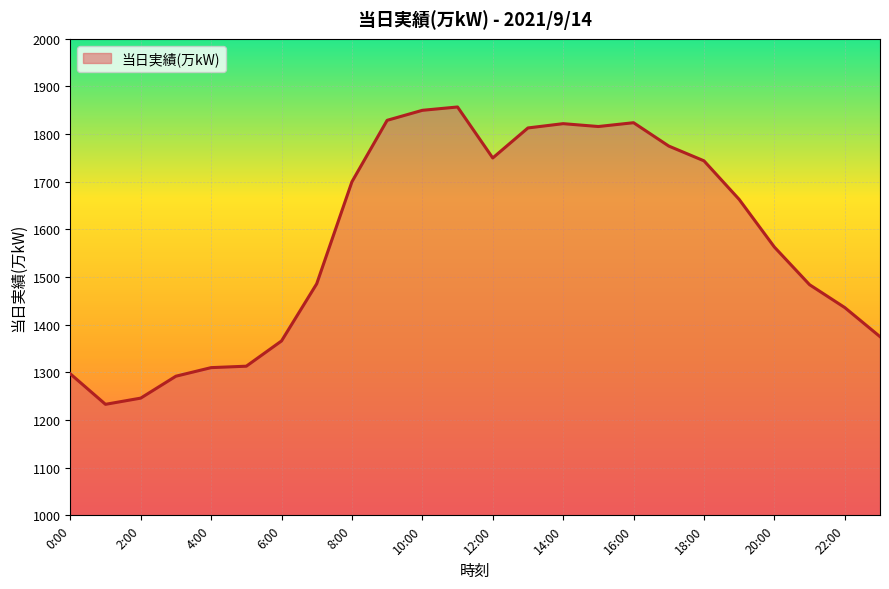

What is the difference between the maximum and minimum values?

624